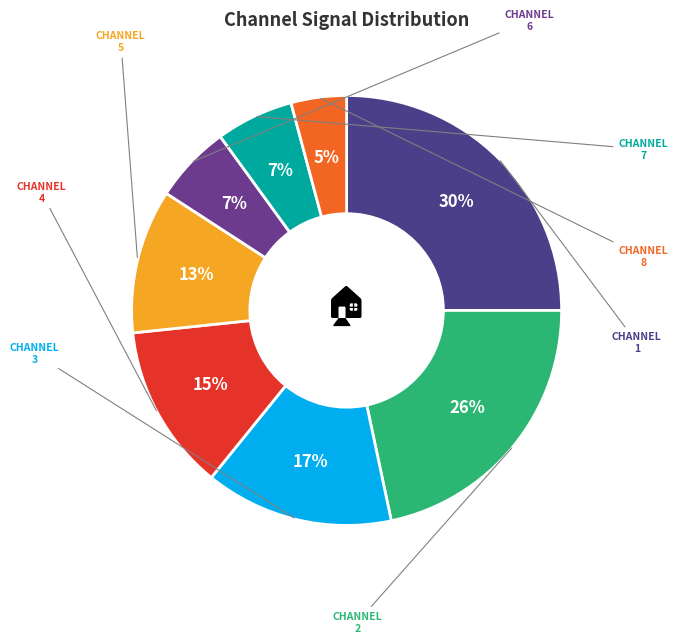

Count the number of slices in the pie.

8